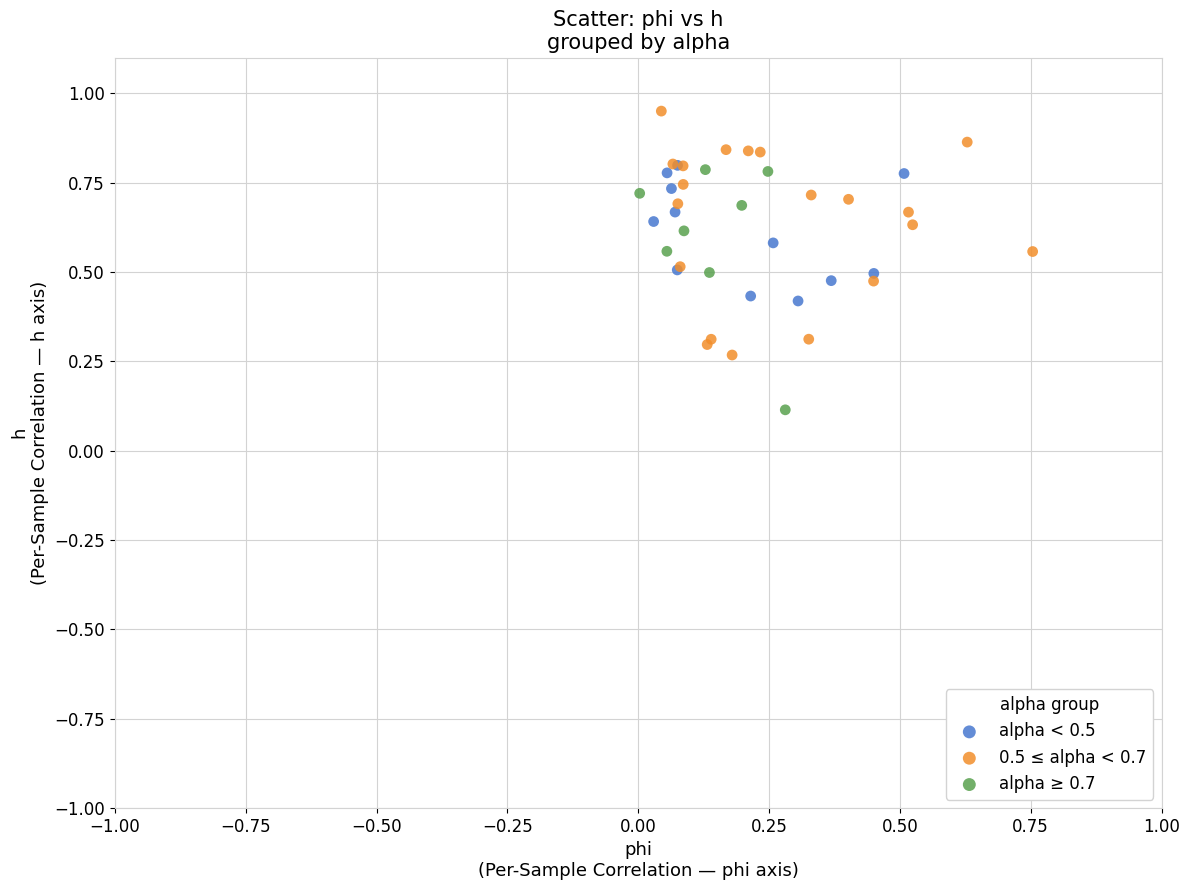

Which series reaches the minimum Y coordinate?

alpha ≥ 0.7